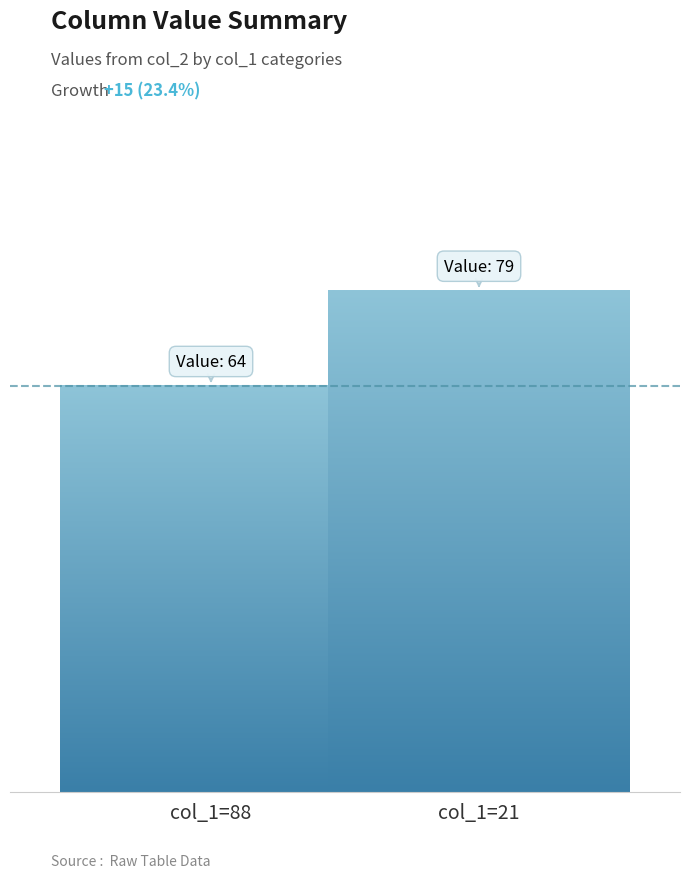

Does the chart contain stacked bars?

No